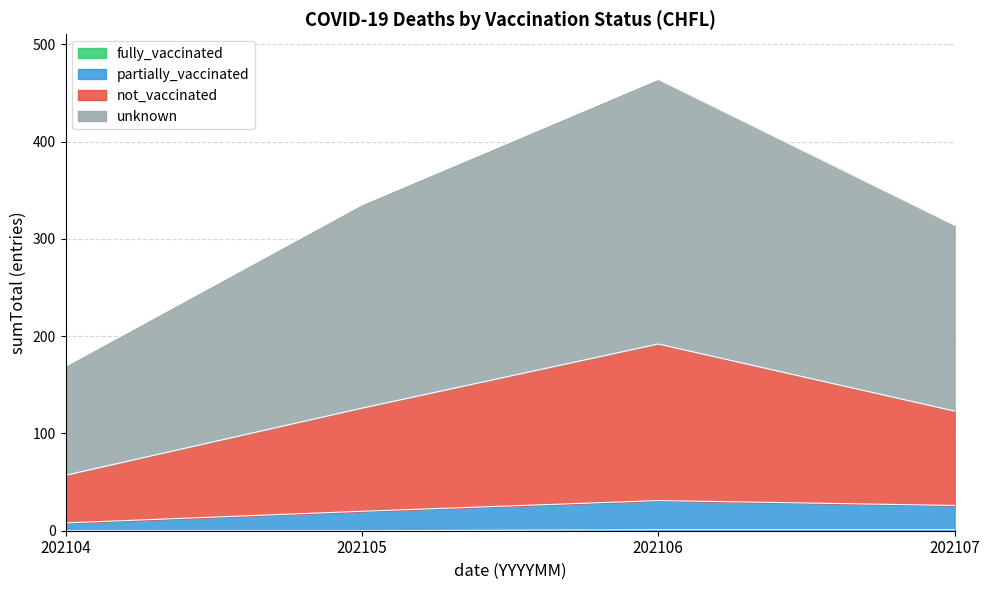

At which category is the sum across all series the highest?

202106